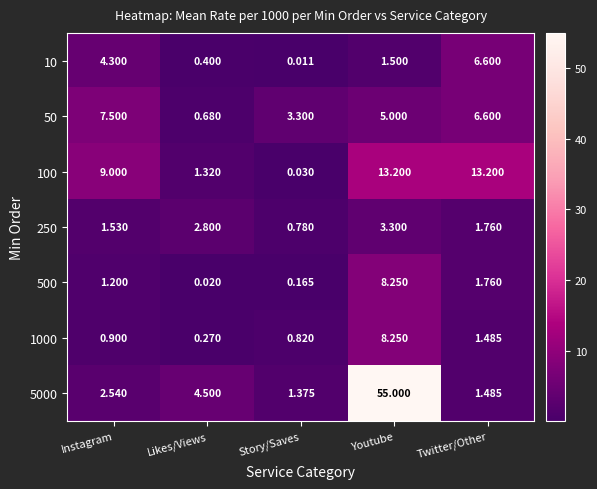

Is the value of 500 at Youtube greater than the value of 50 at Likes/Views?

Yes